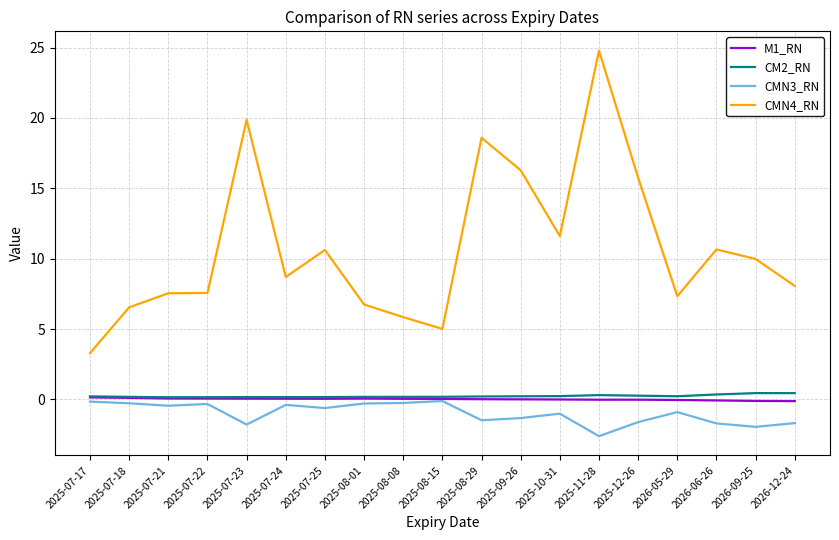

At which category is the sum across all series the highest?

2025-11-28